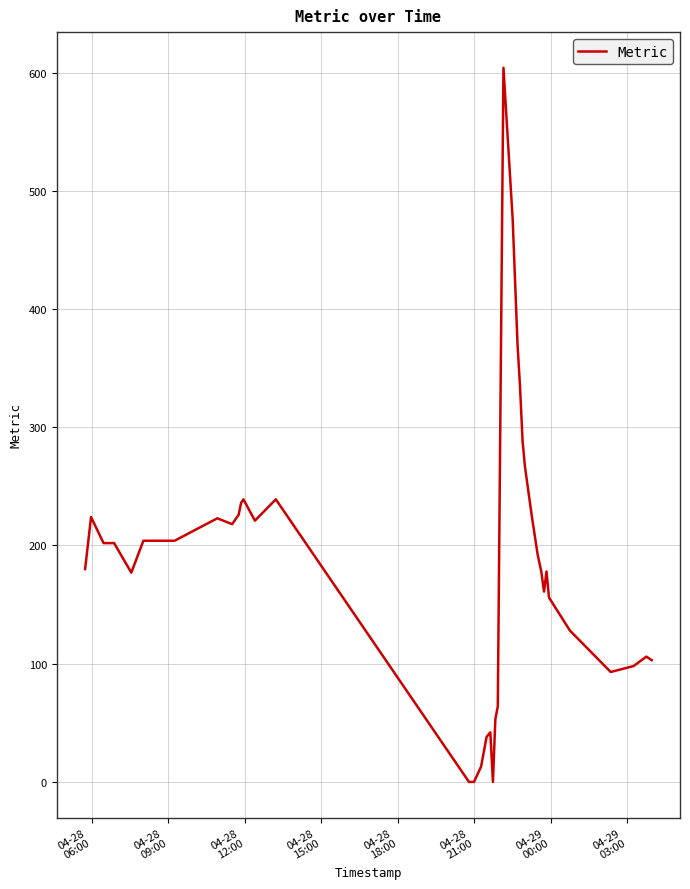

Count the number of categories in the chart.

40